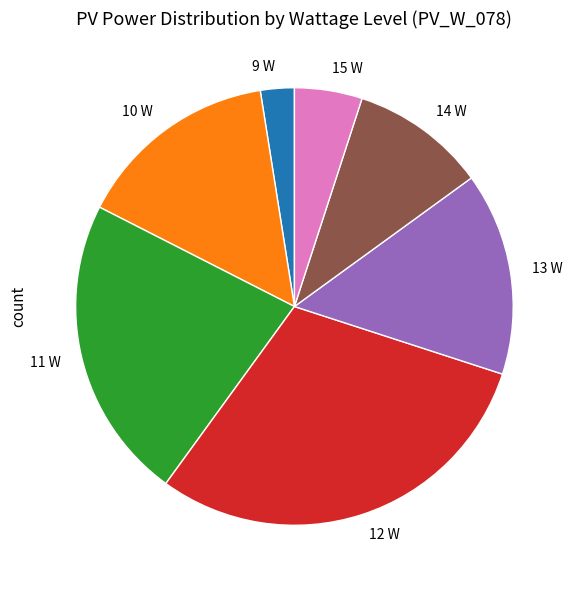

Does 14 W account for over 50% of the chart?

No